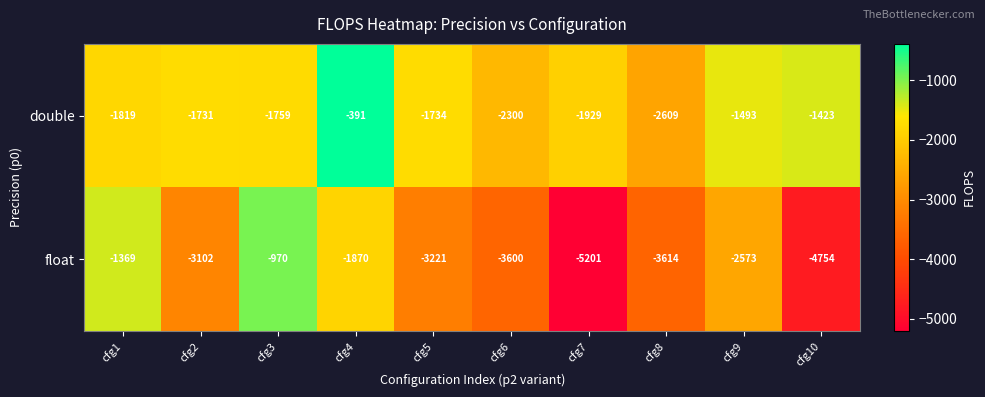

Where does the float series first go above -3102?

cfg1